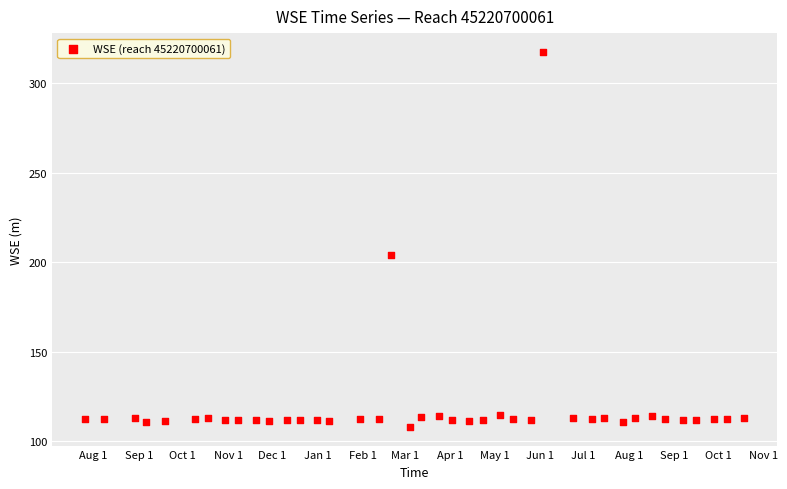

What Y value in the scatter plot is closest to 212?

204.2